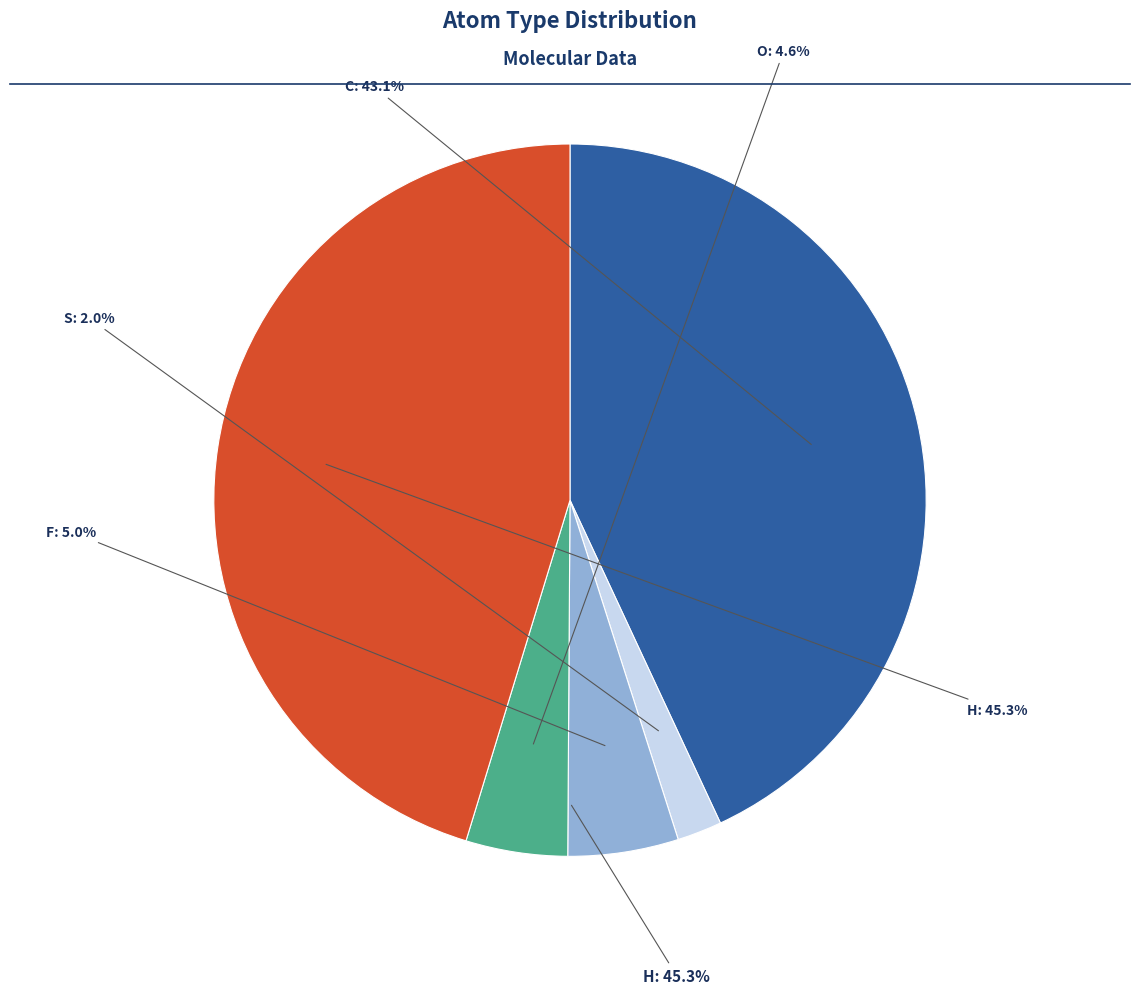

Which category has the smallest portion of the pie?

S